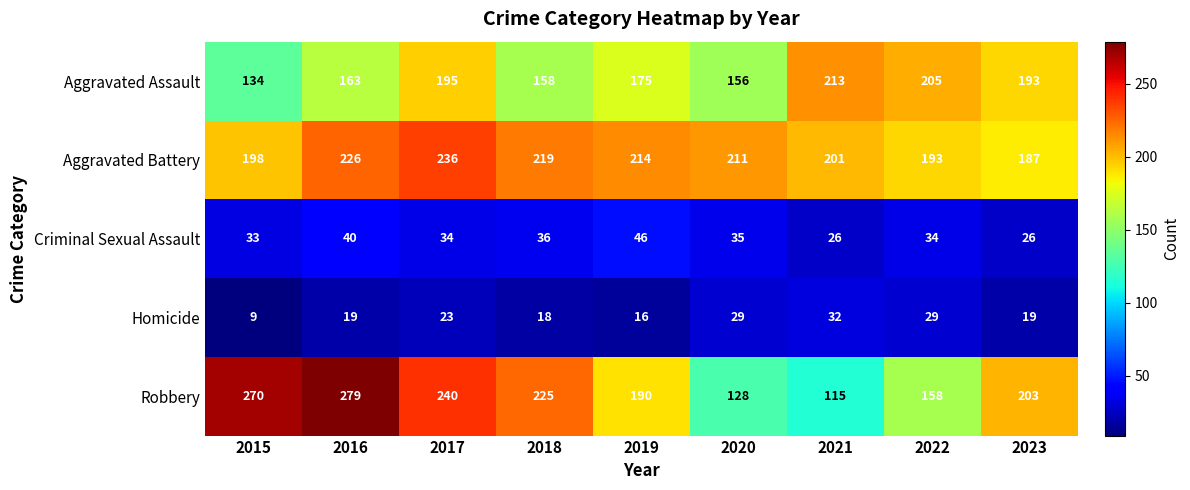

At how many categories does at least one series exceed 136?

9